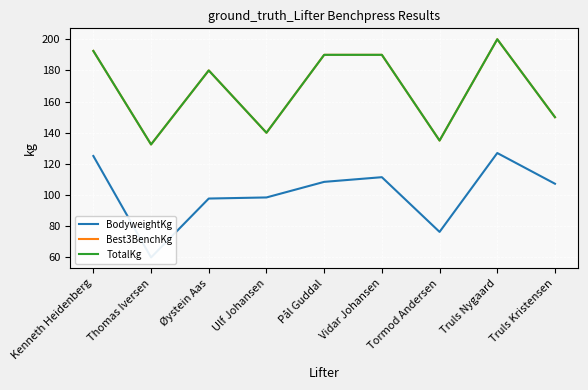

At which category does Best3BenchKg reach its first local peak?

Øystein Aas